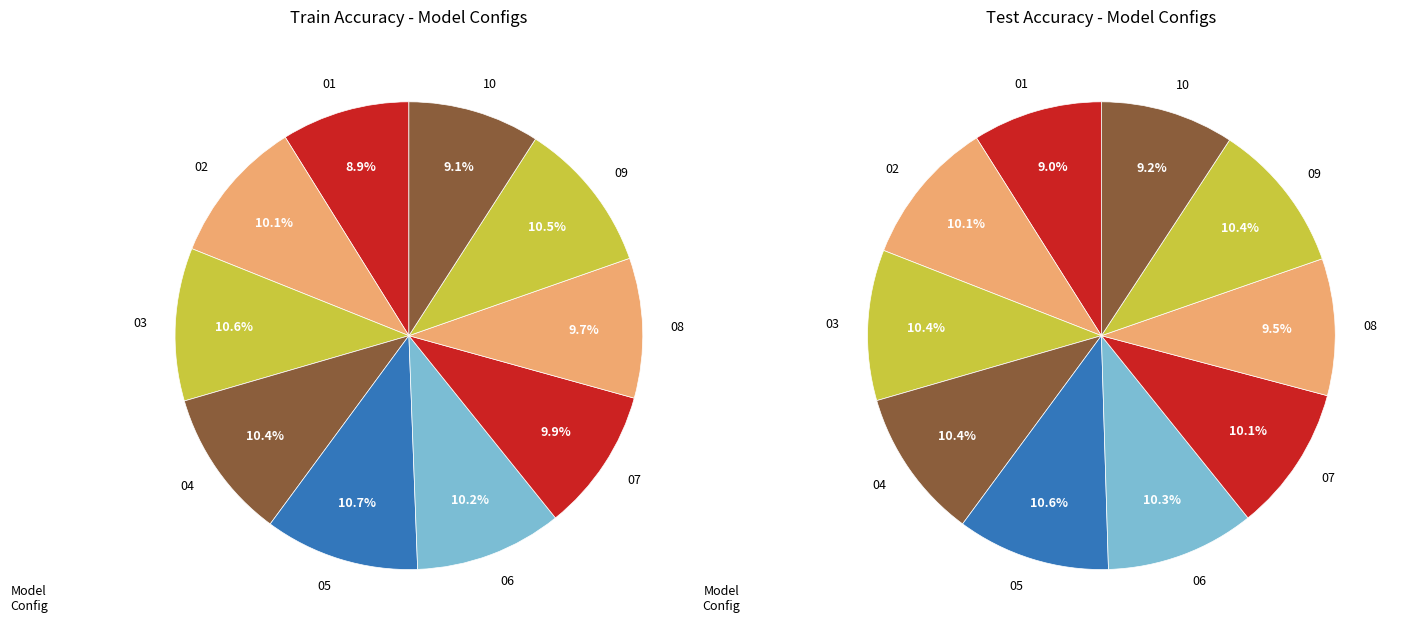

Between 4 and 9, which series saw the biggest shift?

values_train